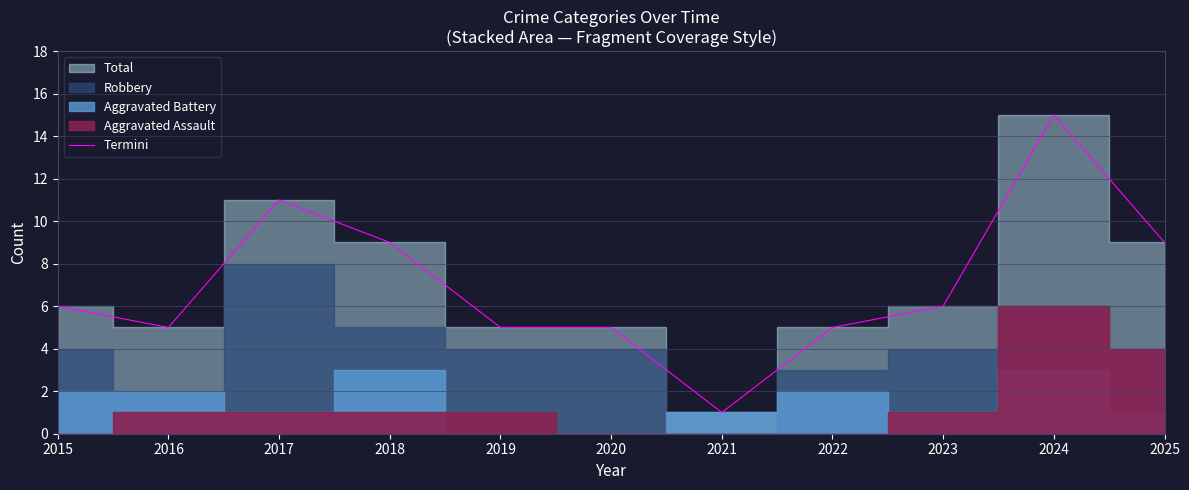

True or false: the data shows 6 at 2015.

True